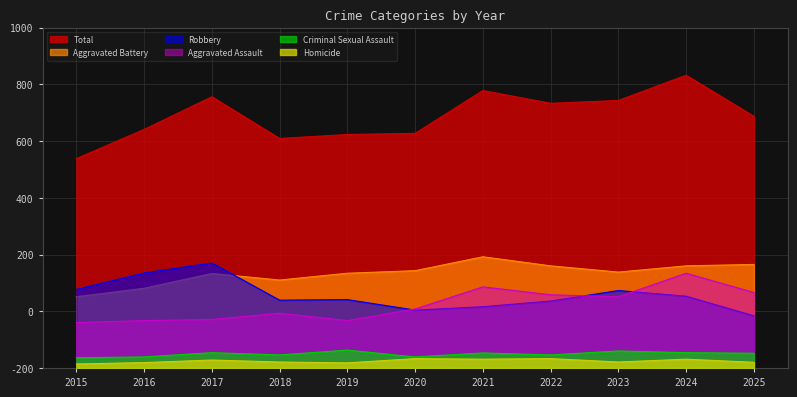

Which series has the widest spread of values?

Total